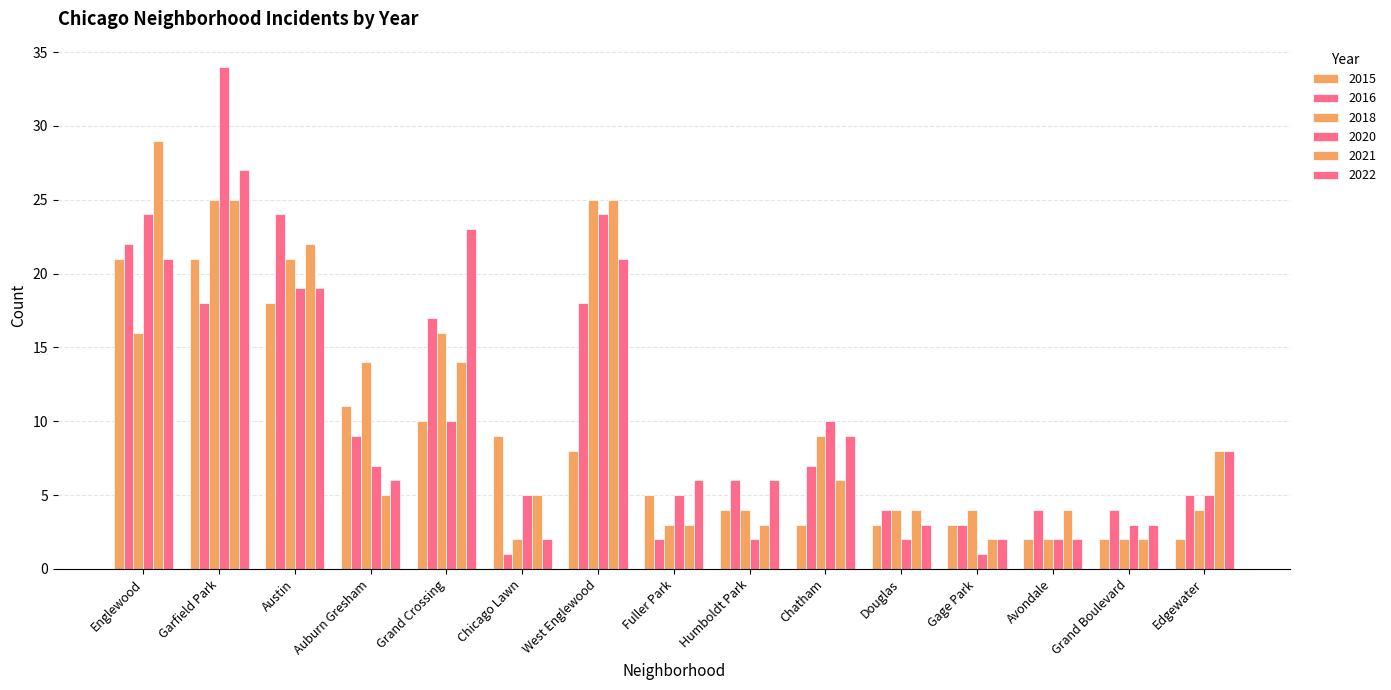

What is the total value across all series at Garfield Park?

150